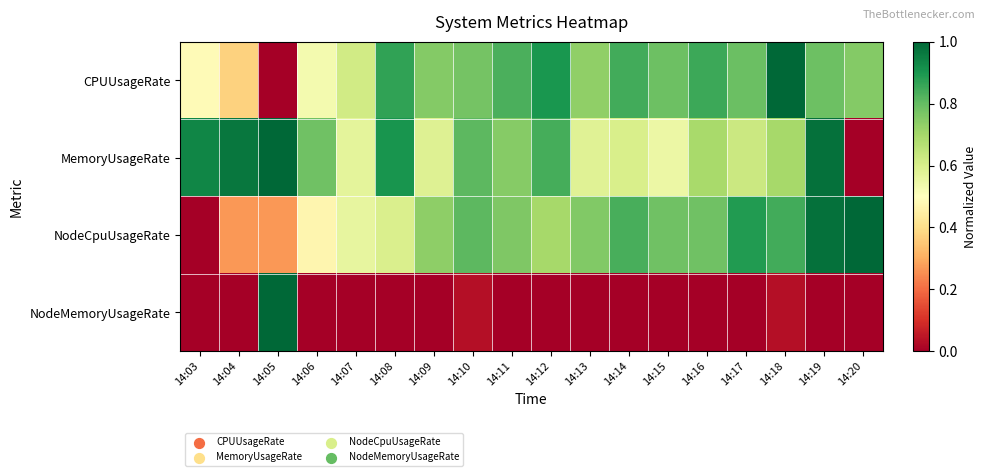

Which has a higher value, 14:11 or 14:10?

14:11